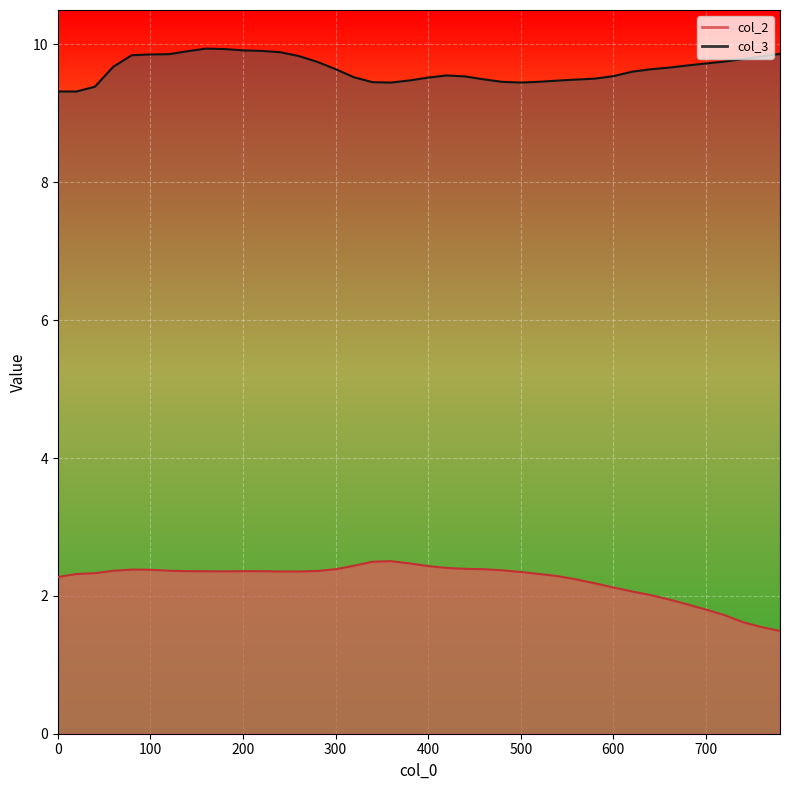

How many categories are shown in the chart?

40